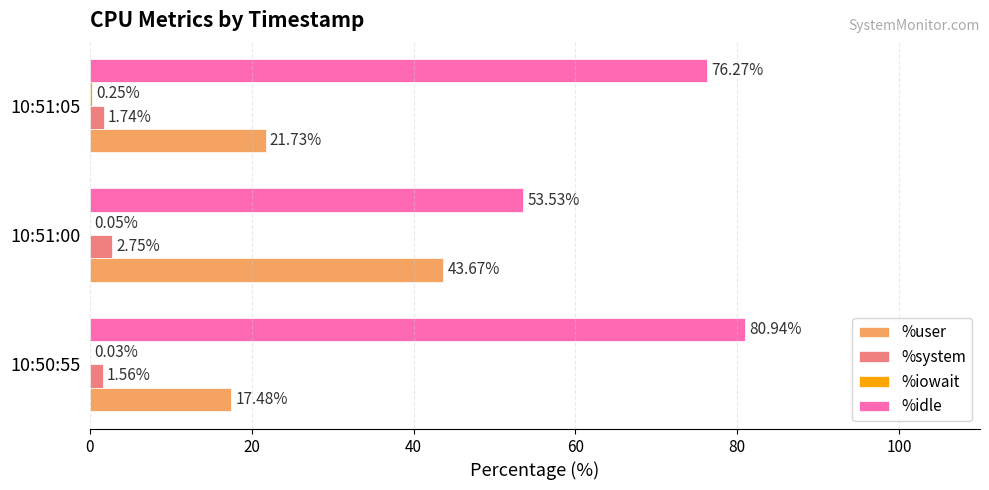

Which series changed the most between 10:51:00 and 10:51:05?

%idle